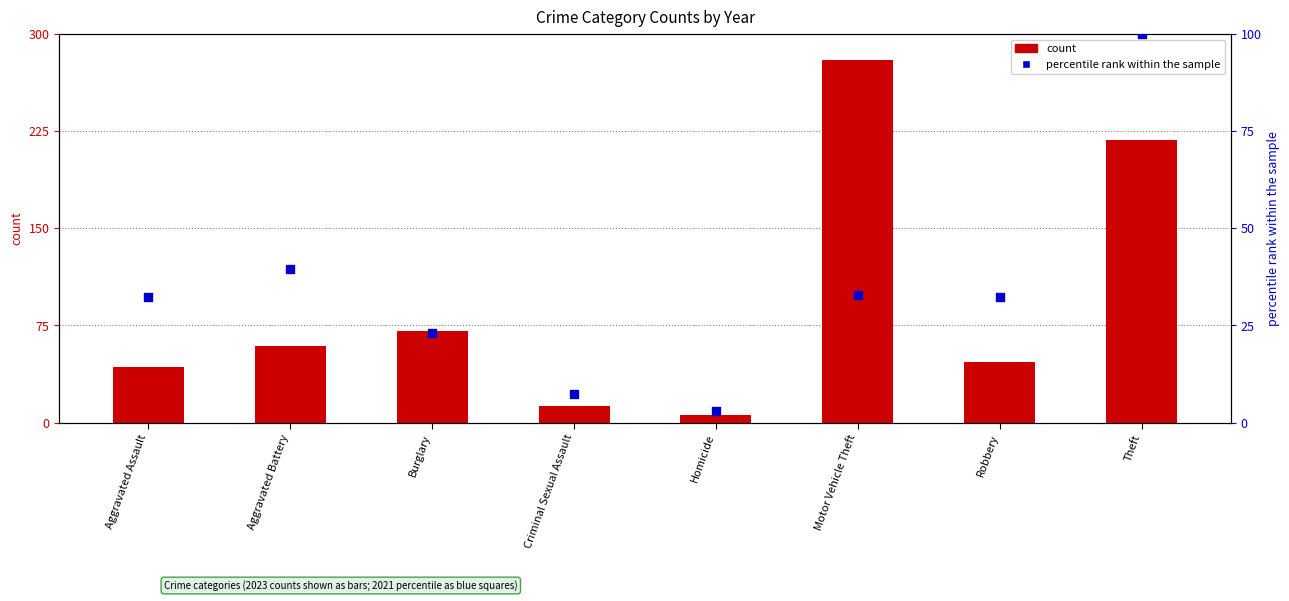

What are all the series names shown in the legend?

count, percentile rank within the sample